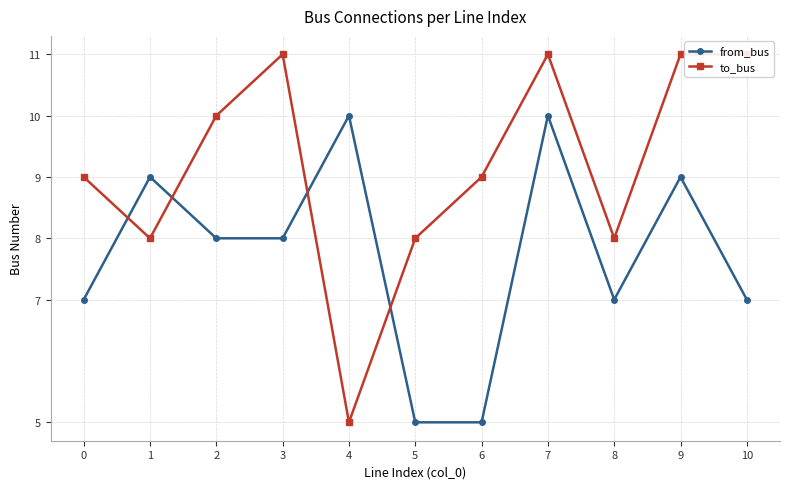

How many values in the to_bus series are below 9?

4